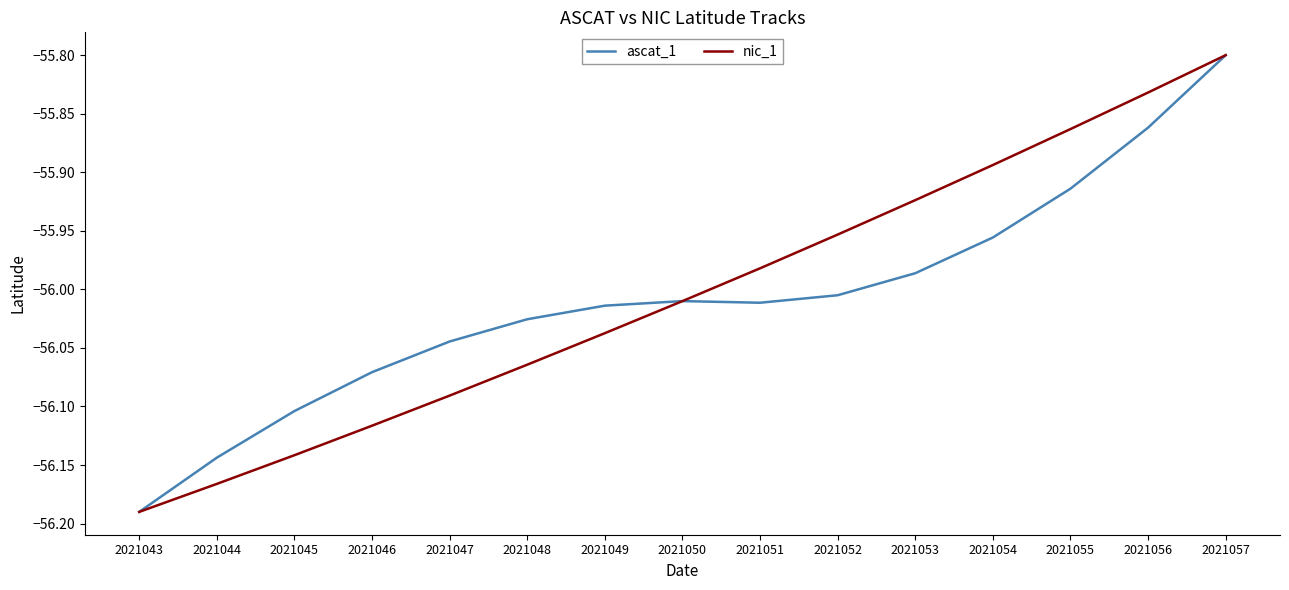

How many series are shown in this chart?

2